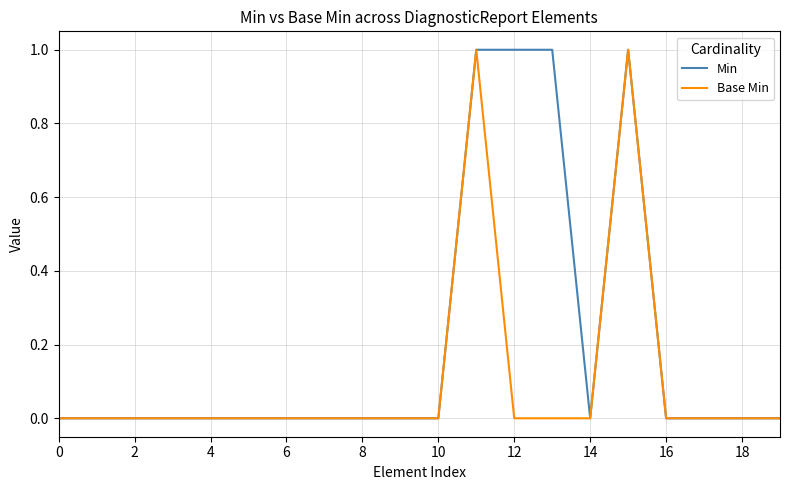

Rank the series by their average value, from highest to lowest.

Min, Base Min